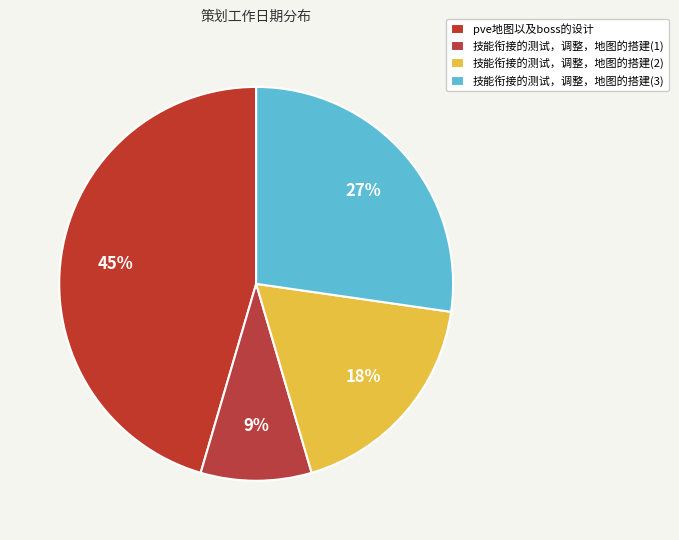

How many slices are in this pie chart?

4